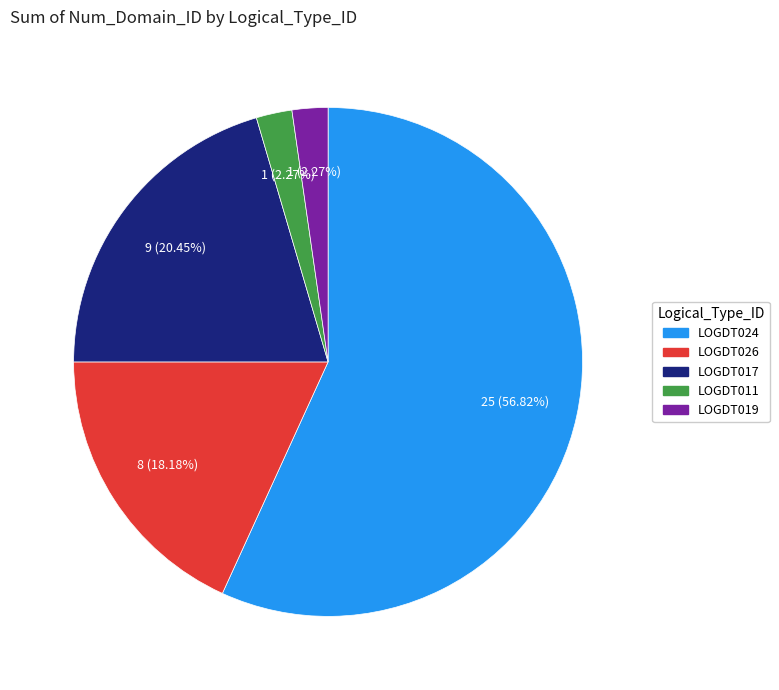

What is the majority slice?

LOGDT024